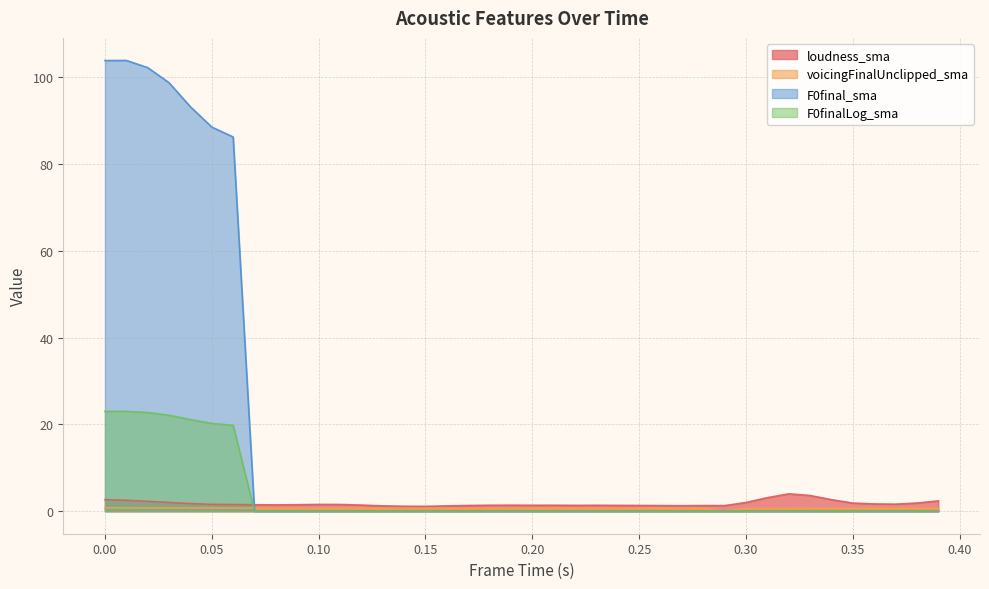

What is the label of the 9th point from the left?

0.08